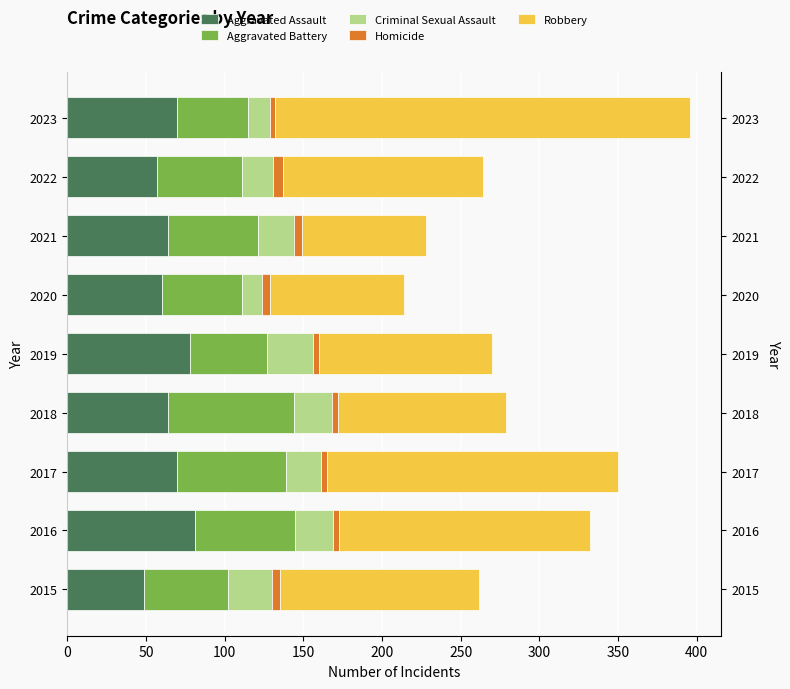

What is the value of the Homicide bar at the 8th from the left?

6